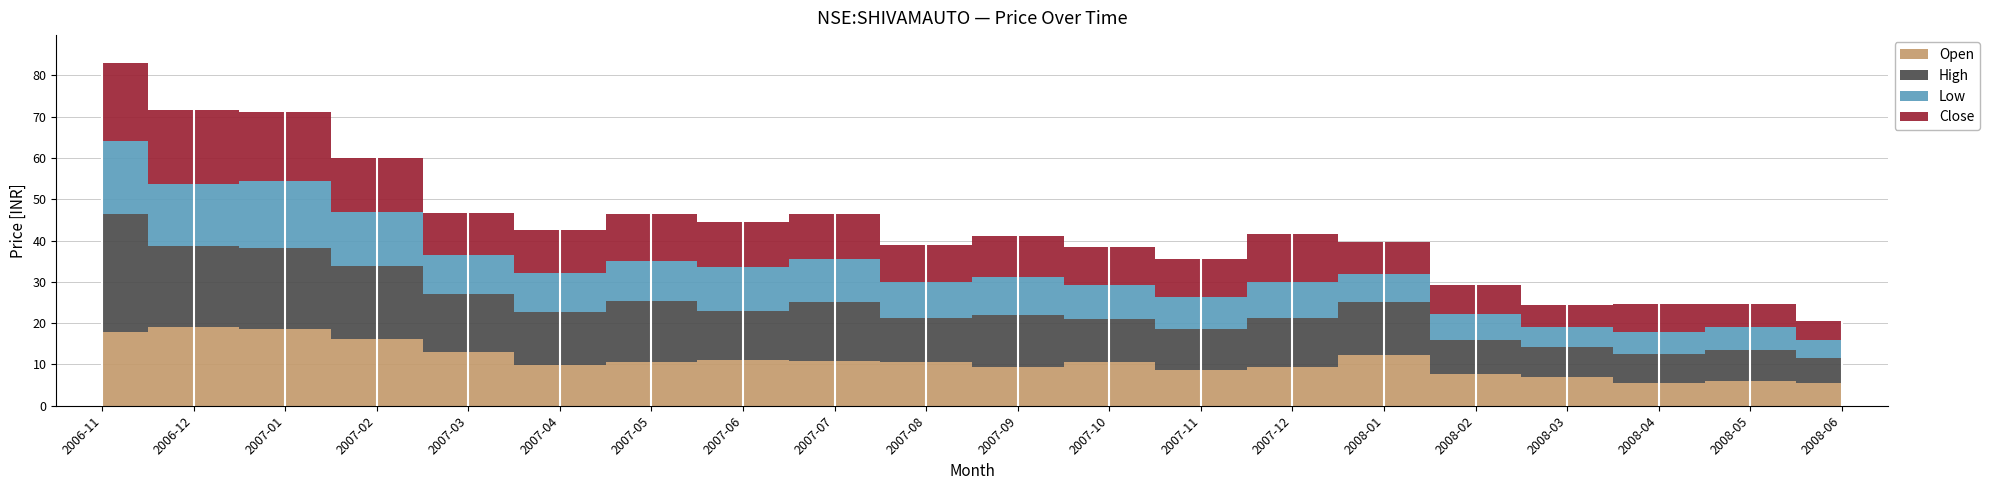

What is the average value of the open series?

11.0